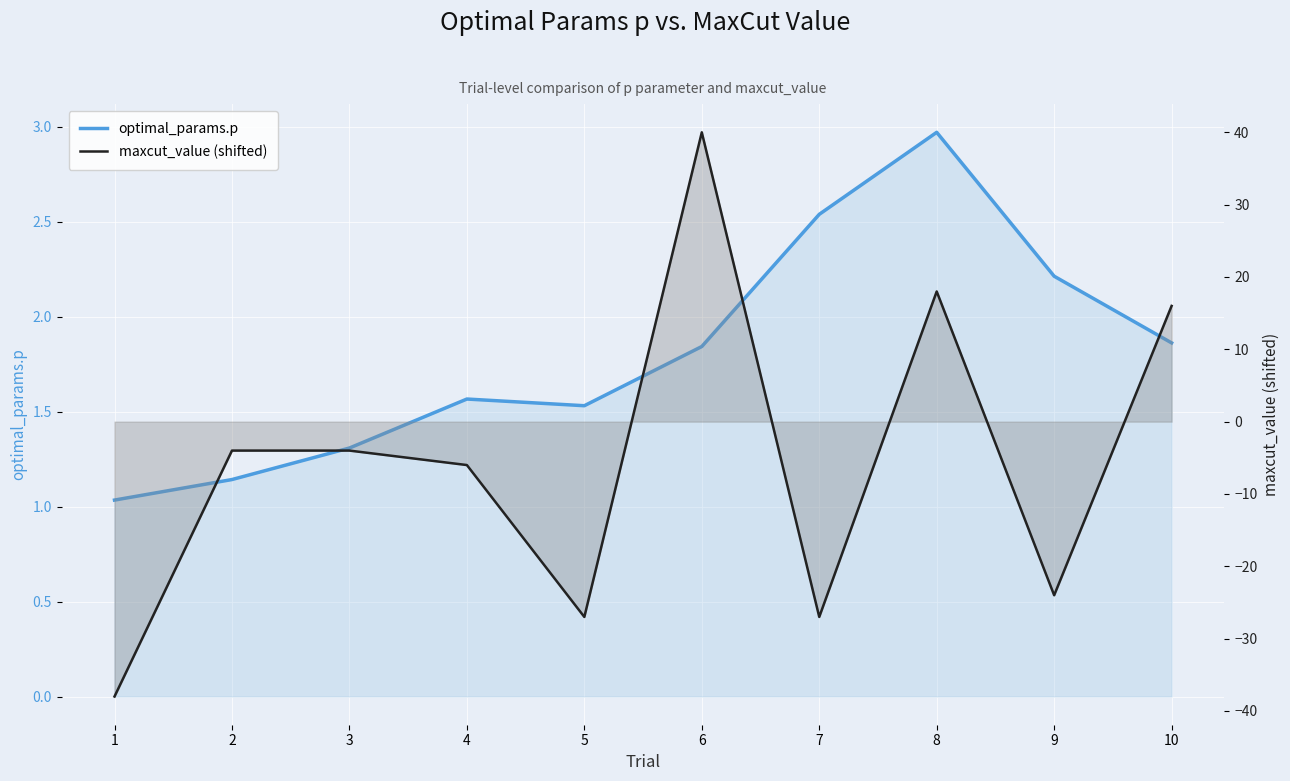

Between which two adjacent categories do maxcut_value (shifted) and optimal_params.p first intersect?

5 and 6